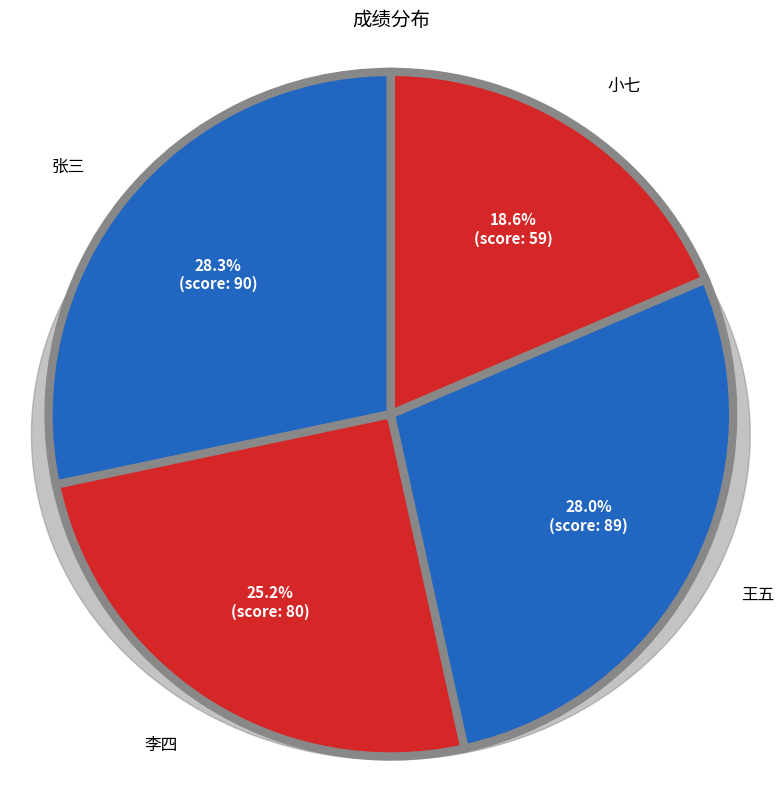

To the nearest percent, what is the average slice percentage?

25%